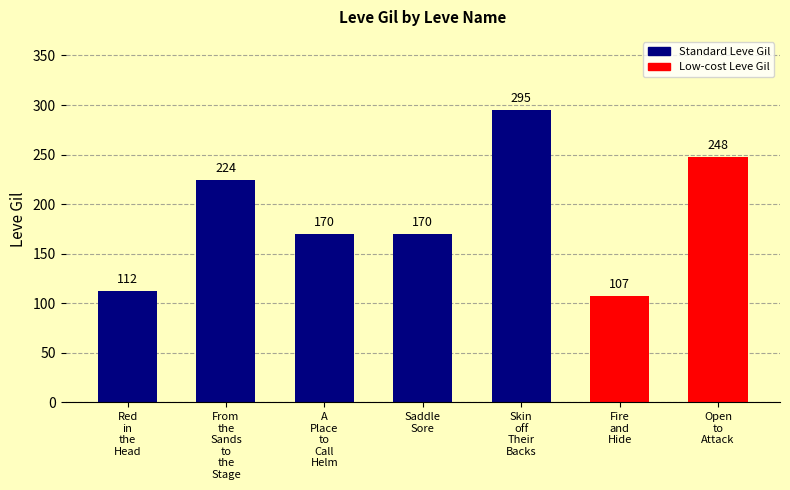

What is the change in value from Skin
off
Their
Backs to Fire
and
Hide?

-188